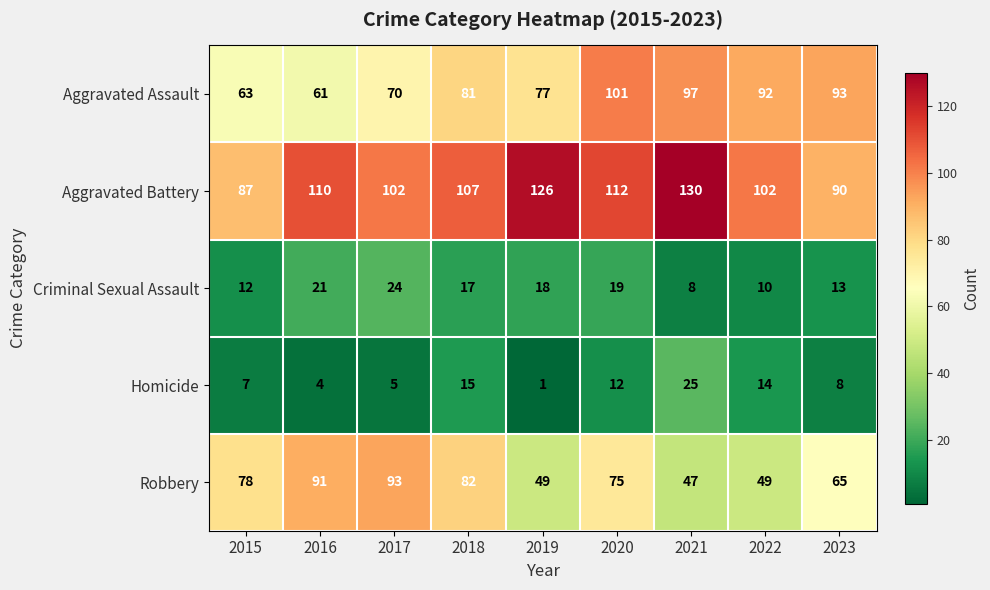

Is it true that Robbery equals 78 at 2015?

True